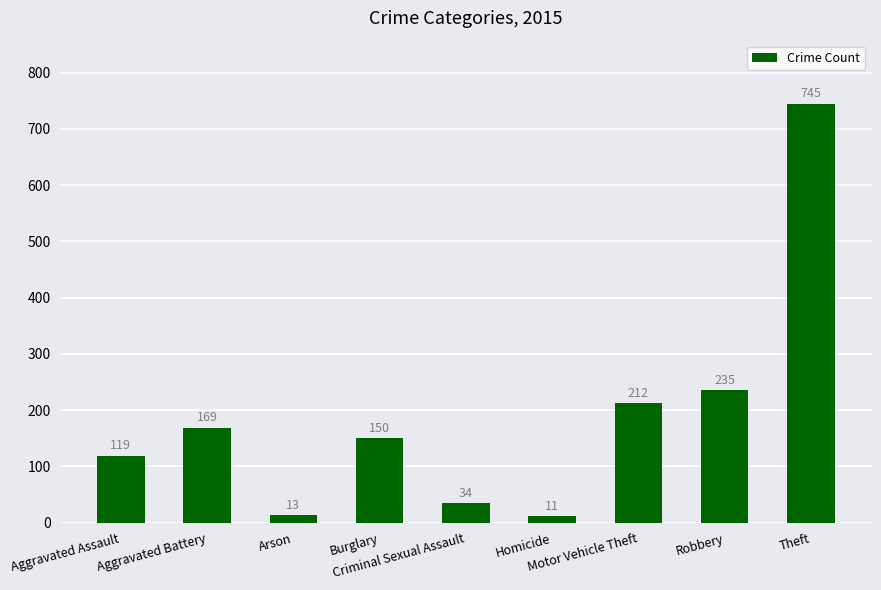

Which label corresponds to the largest value in the chart?

Theft